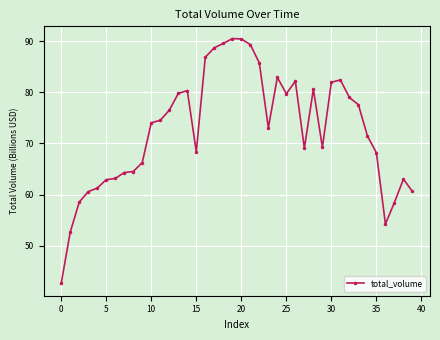

What is the smallest value displayed?

42.6